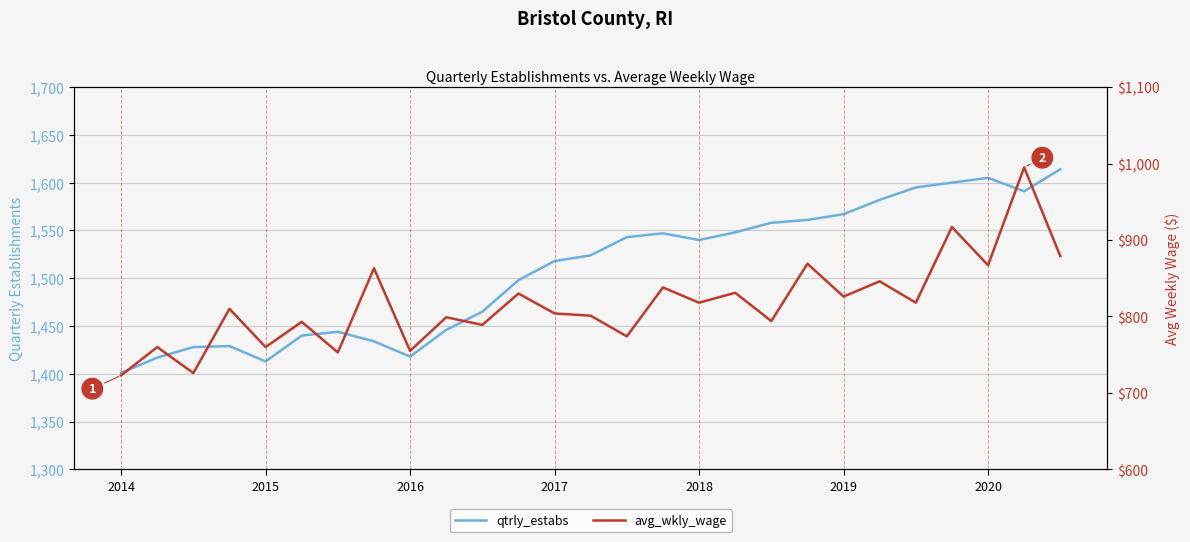

The value of qtrly_estabs at 2014 is 301. True or false?

False